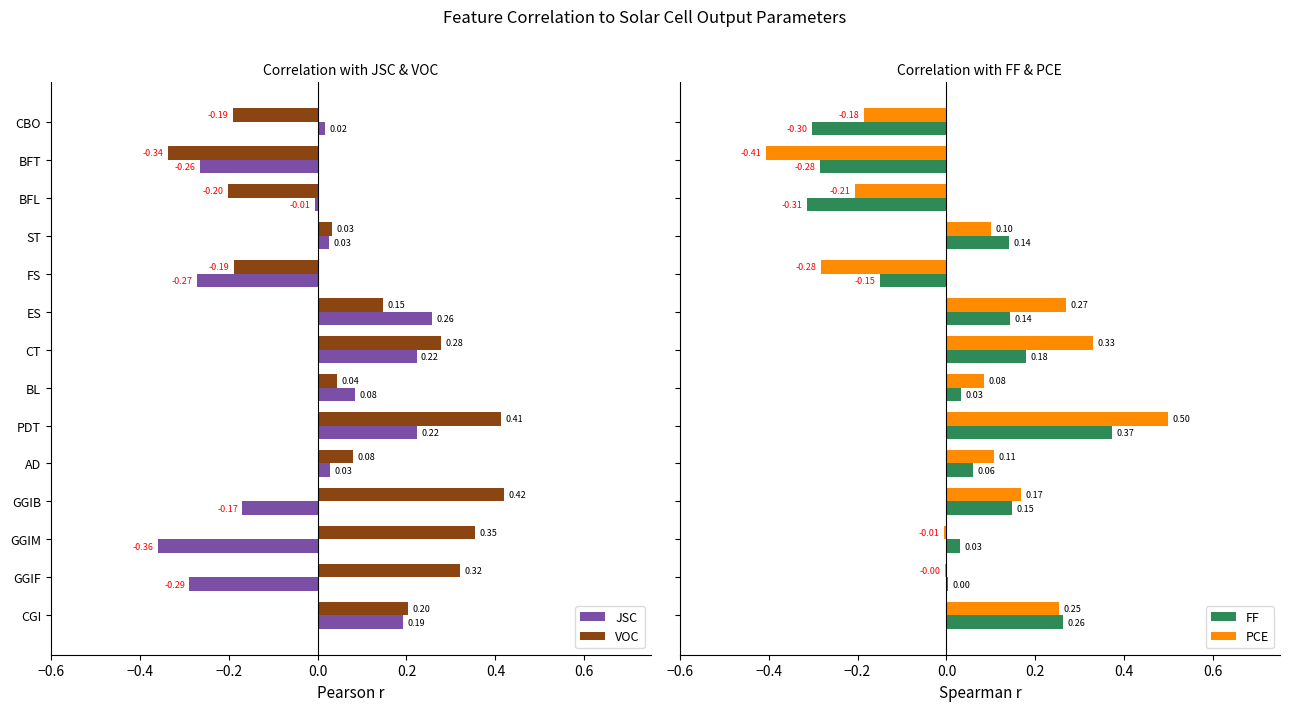

How many values in the FF series are below 0?

4